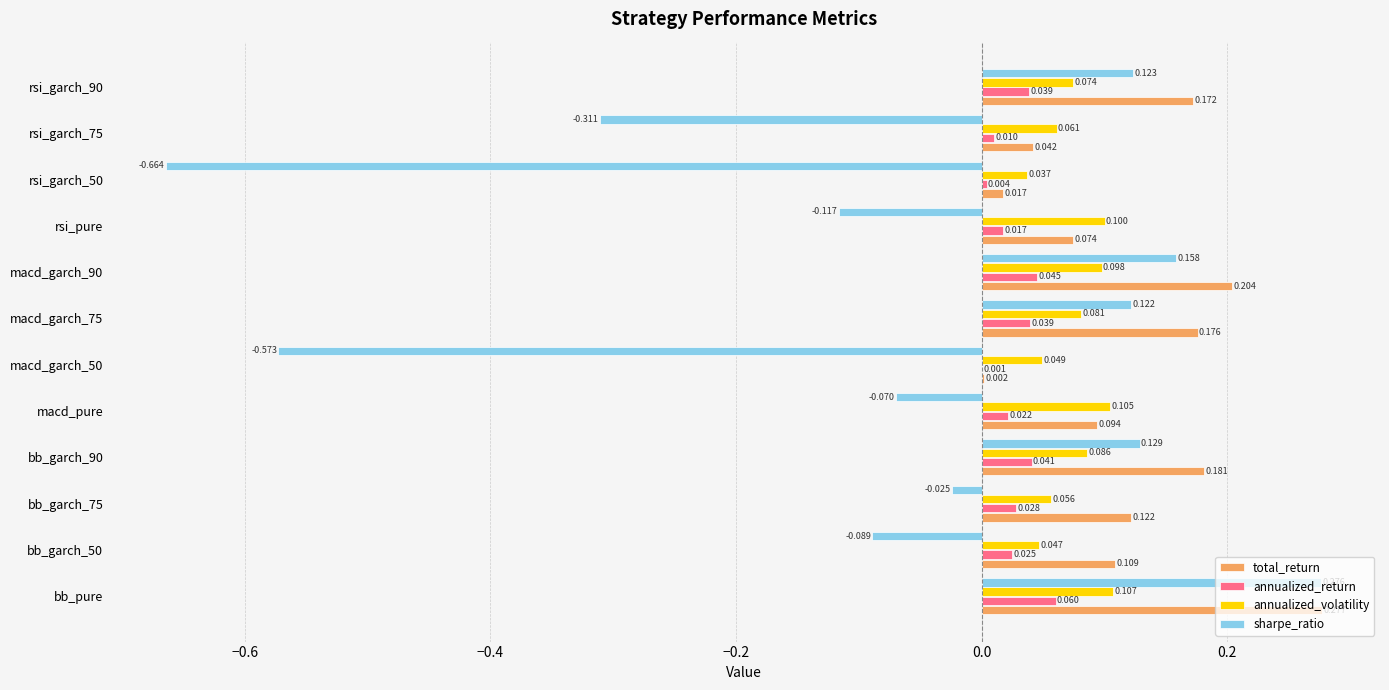

At which label does annualized_return reach its peak?

bb_pure